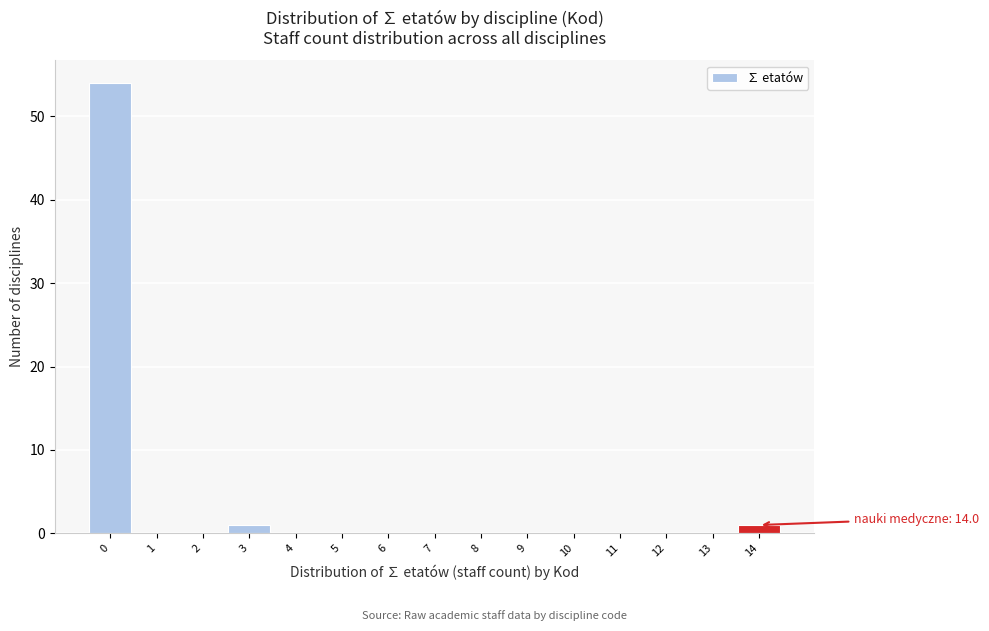

Reading right to left, transcribe all the data shown in this chart.

14=1	13=0	12=0	11=0	10=0	9=0	8=0	7=0	6=0	5=0	4=0	3=1	2=0	1=0	0=54